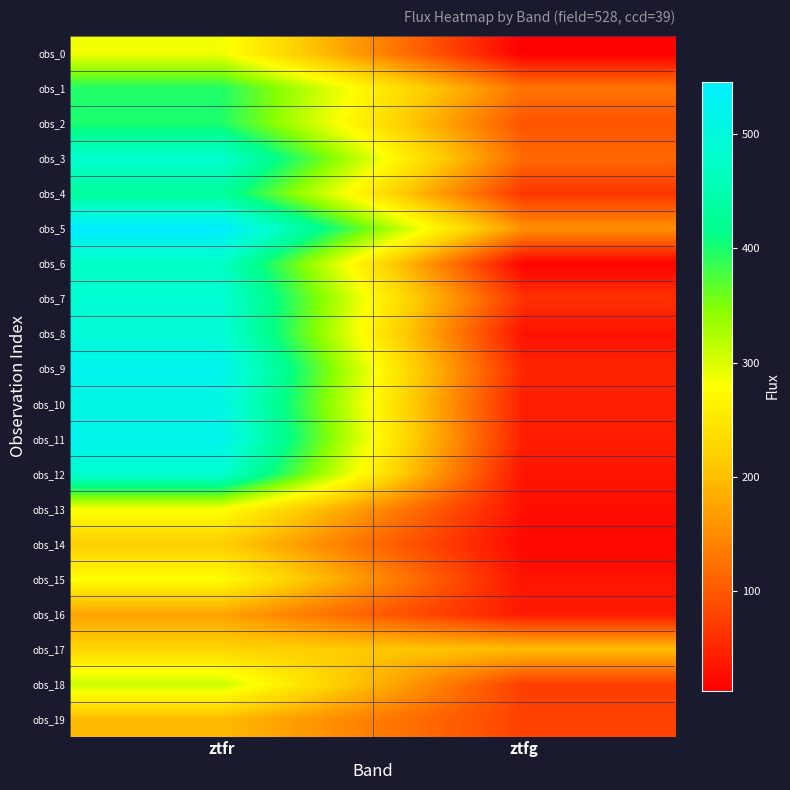

Between ztfg and ztfr, which is larger?

ztfr